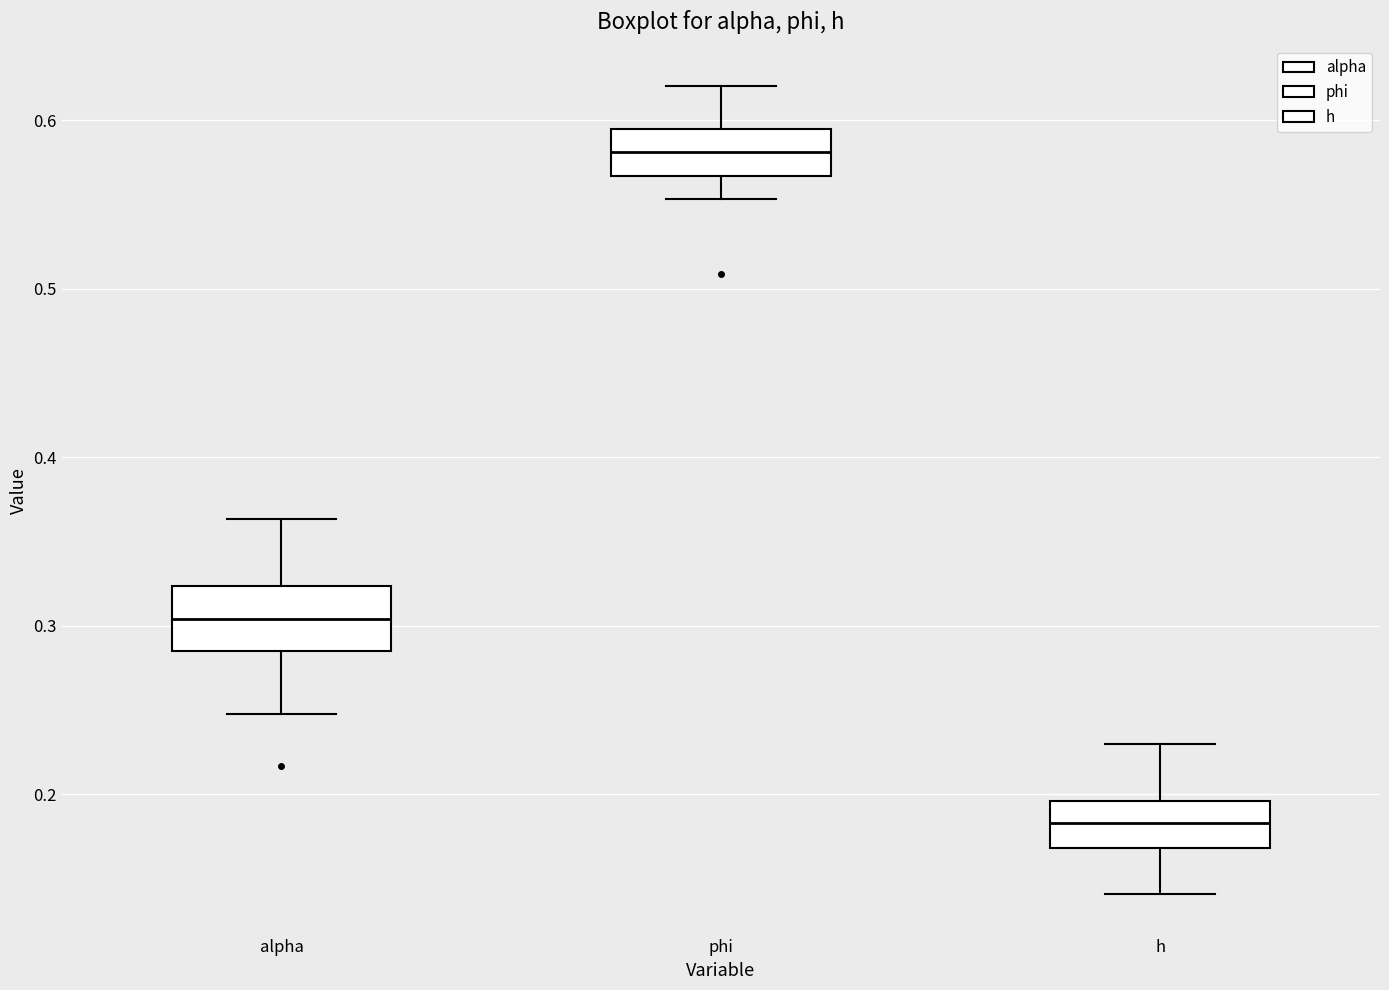

Where is the lower edge of the box for phi on the y-axis? The values are not printed on the chart, so give them approximately, as read against the axis.

0.57